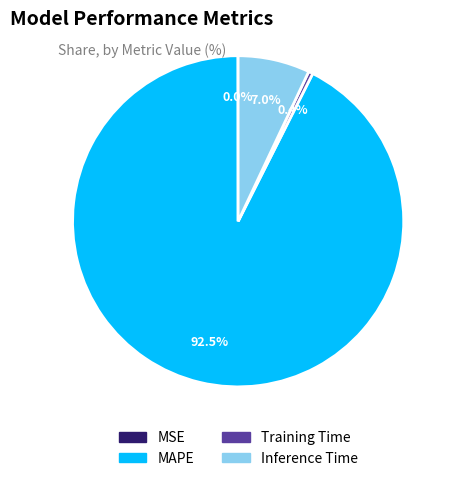

Which category has the biggest portion of the pie?

MAPE